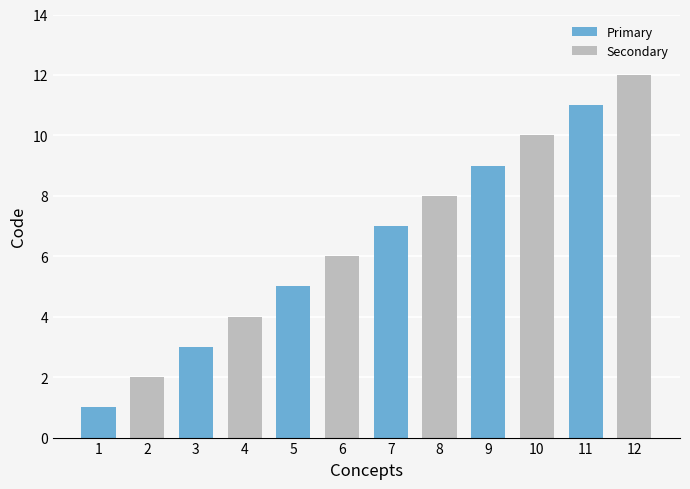

What is the minimum value shown in the chart?

1